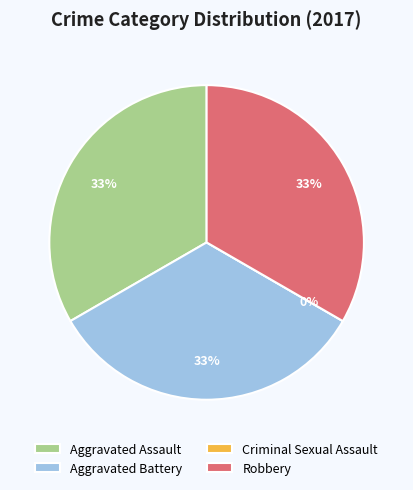

How many slices are in this pie chart?

4